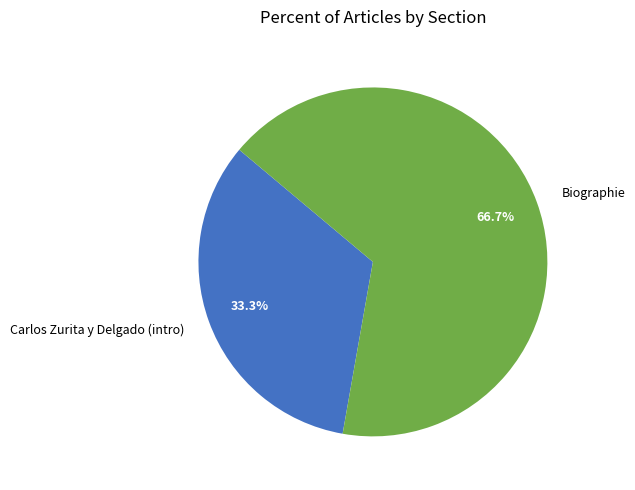

How many segments does this pie chart have?

2